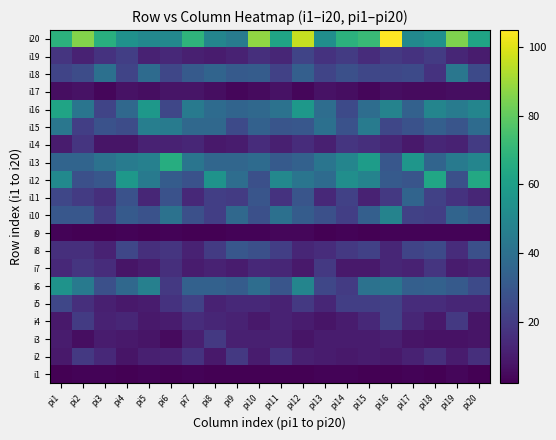

List the series in order of their peak value, lowest first.

i1, i9, i17, i2, i3, i7, i14, i4, i19, i5, i8, i11, i18, i15, i10, i6, i16, i12, i13, i20